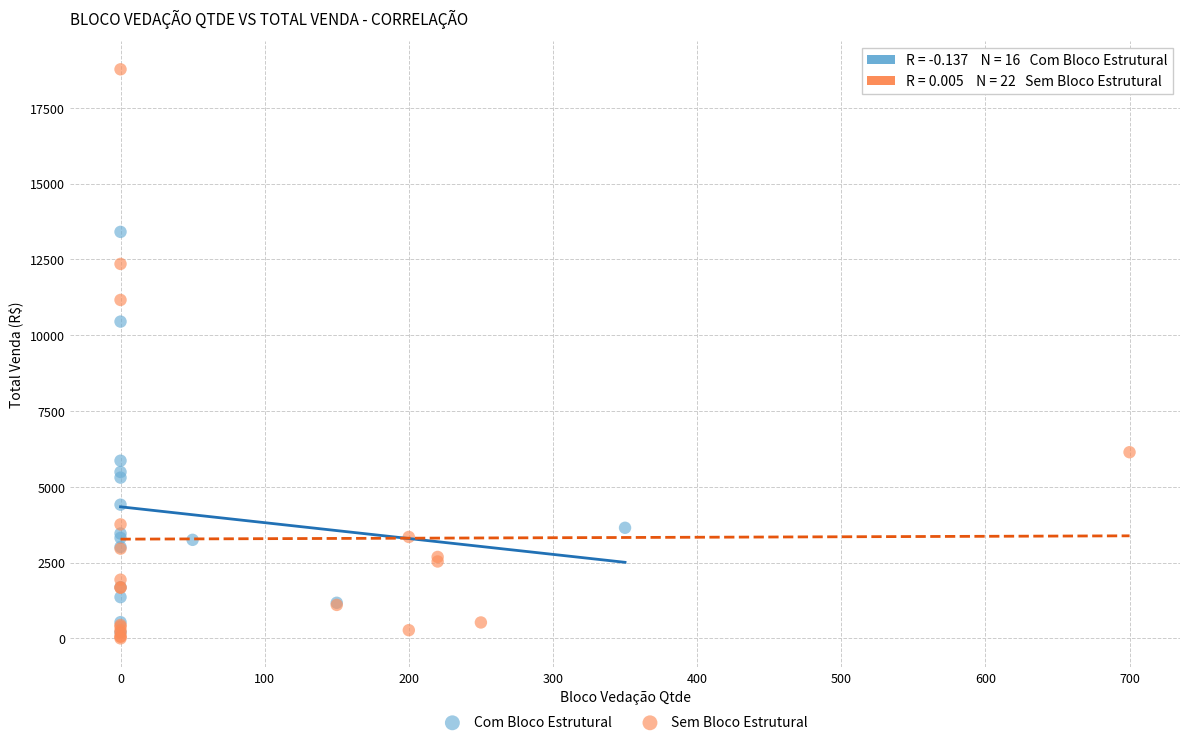

Which series reaches the maximum Y coordinate?

Sem Bloco Estrutural